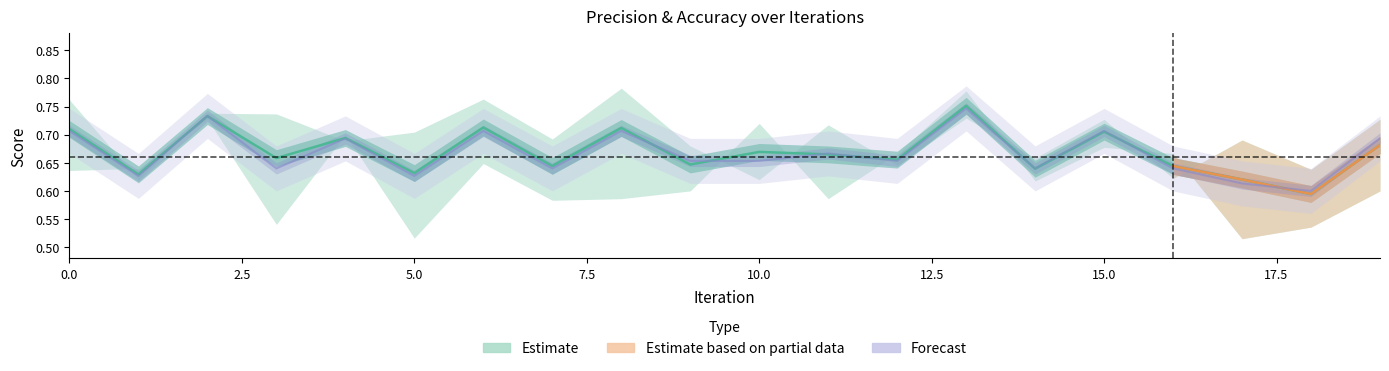

What is the total value across all series at 14?

1.3